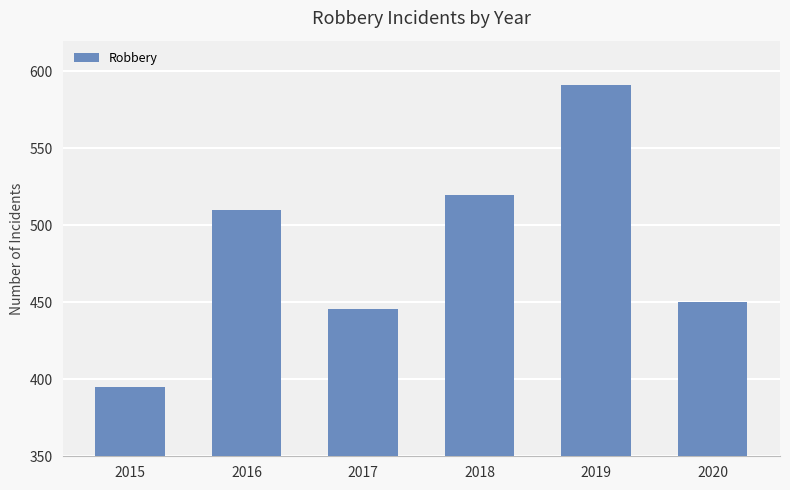

Between 2016 and 2019, which is larger?

2019